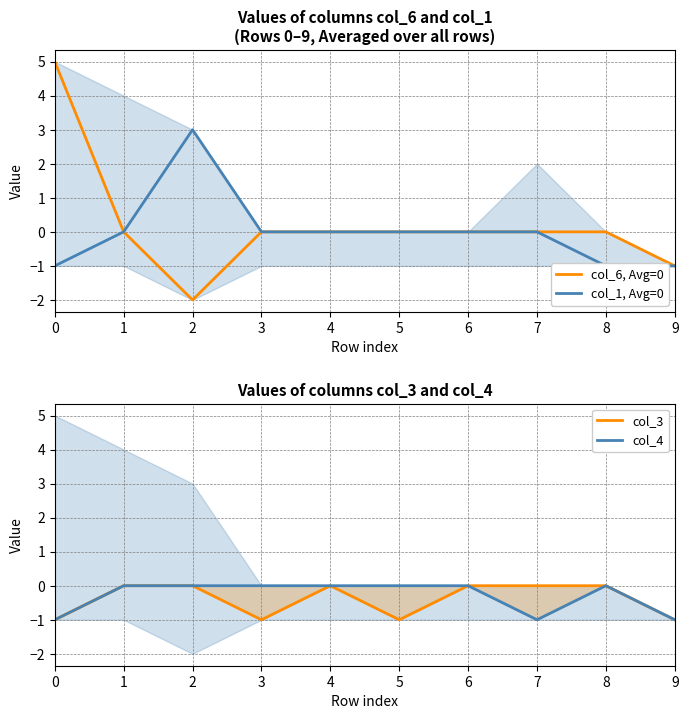

Which category has the lowest value across all series?

2